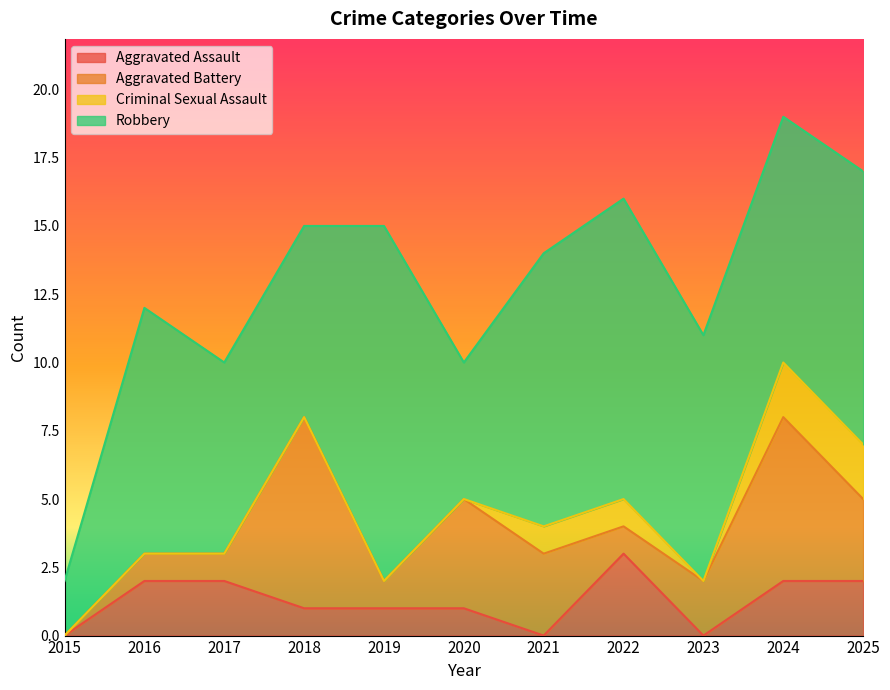

What are all the series names shown in the legend?

Aggravated Assault, Aggravated Battery, Criminal Sexual Assault, Robbery